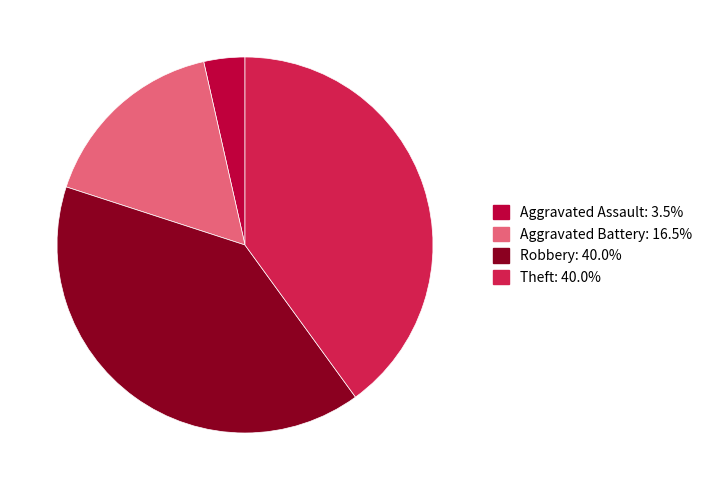

Is the sum of Aggravated Battery: 16.5% and Theft: 40.0% greater than half?

Yes